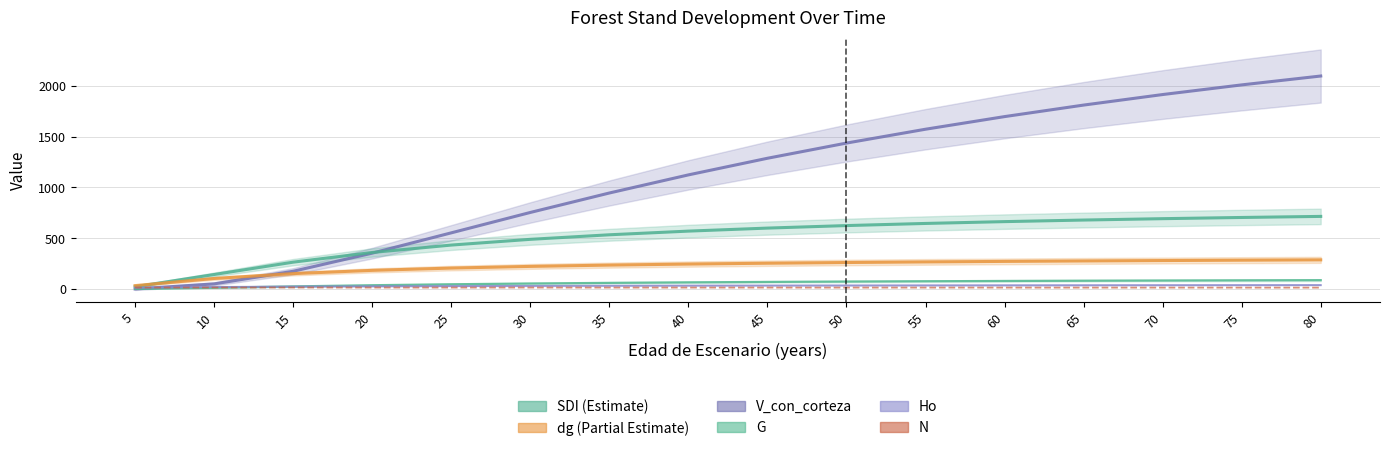

Reading left to right, list all the values displayed in this chart.

V_con_corteza: 5=0.1	10=50.0	15=174.4	20=352.8	25=552.5	30=753.2	35=944.7	40=1122.9	45=1286.6	50=1436.1	55=1572.4	60=1696.7	65=1810.1	70=1913.8	75=2008.8	80=2096.1
SDI: 5=22.4	10=142.5	15=264.0	20=359.3	25=432.2	30=488.7	35=533.5	40=569.6	45=599.3	50=624.1	55=645.0	60=663.0	65=678.5	70=692.0	75=703.9	80=714.4
dg: 5=33.1	10=103.4	15=151.4	20=183.3	25=205.7	30=222.3	35=235.1	40=245.2	45=253.5	50=260.5	55=266.4	60=271.5	65=275.9	70=279.9	75=283.4	80=286.6
G: 5=1.2	10=11.8	15=25.3	20=36.9	25=46.4	30=54.0	35=60.1	40=65.2	45=69.5	50=73.1	55=76.2	60=78.8	65=81.2	70=83.2	75=85.0	80=86.7
Ho: 5=12.5	10=19.4	15=23.5	20=26.4	25=28.6	30=30.3	35=31.7	40=32.9	45=33.9	50=34.8	55=35.5	60=36.2	65=36.8	70=37.4	75=37.9	80=38.3
N: 5=14.2	10=14.1	15=14.1	20=14.0	25=13.9	30=13.9	35=13.9	40=13.8	45=13.8	50=13.7	55=13.7	60=13.6	65=13.6	70=13.5	75=13.5	80=13.4